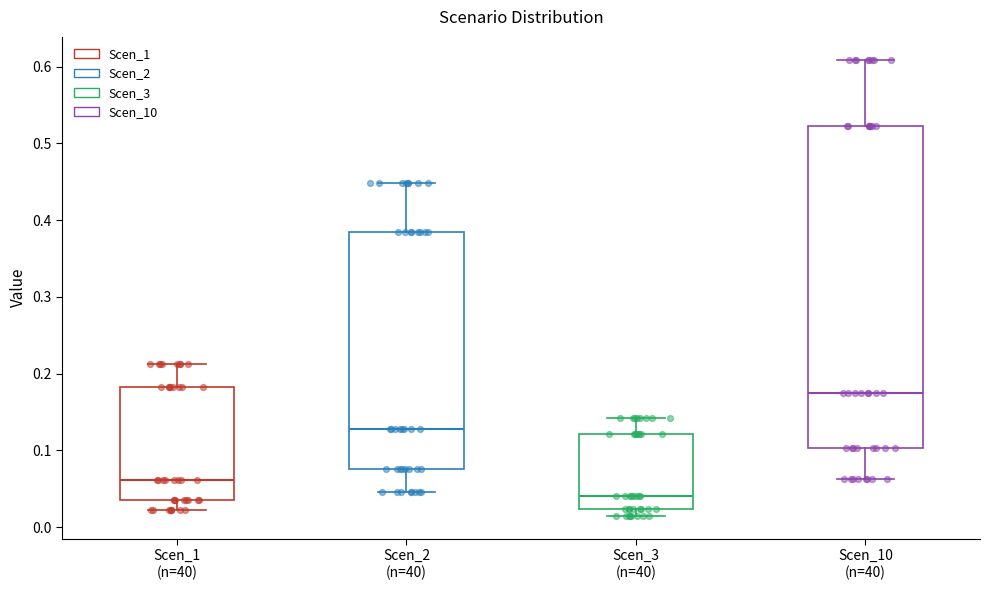

Reading left to right, transcribe this box plot: for each box, give where its median line is, the range the box spans, and where its two whiskers end, as read against the y-axis. The values are not printed on the chart, so give them approximately, as read against the axis.

Scen_1 (n=40): median 0.06, box 0.04 to 0.18, whiskers 0.02 to 0.21
Scen_2 (n=40): median 0.13, box 0.08 to 0.38, whiskers 0.05 to 0.45
Scen_3 (n=40): median 0.04, box 0.02 to 0.12, whiskers 0.01 to 0.14
Scen_10 (n=40): median 0.17, box 0.10 to 0.52, whiskers 0.06 to 0.61